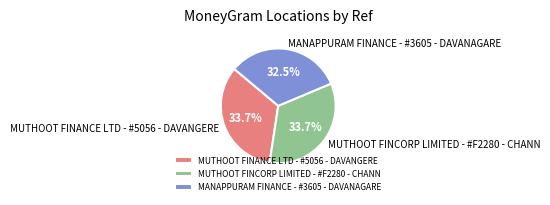

What percentage is NOT represented by MANAPPURAM FINANCE - #3605 - DAVANAGARE?

67.5%